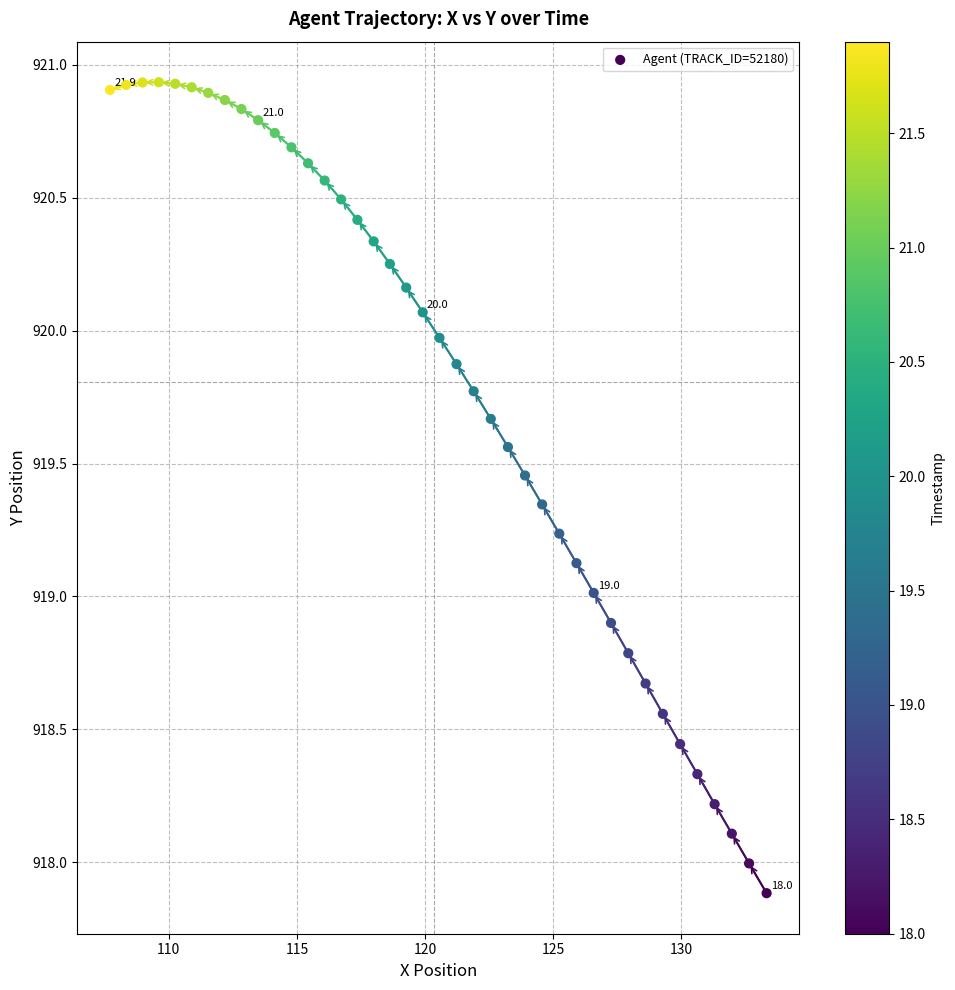

What is the range of Y values (max minus min)?

3.1